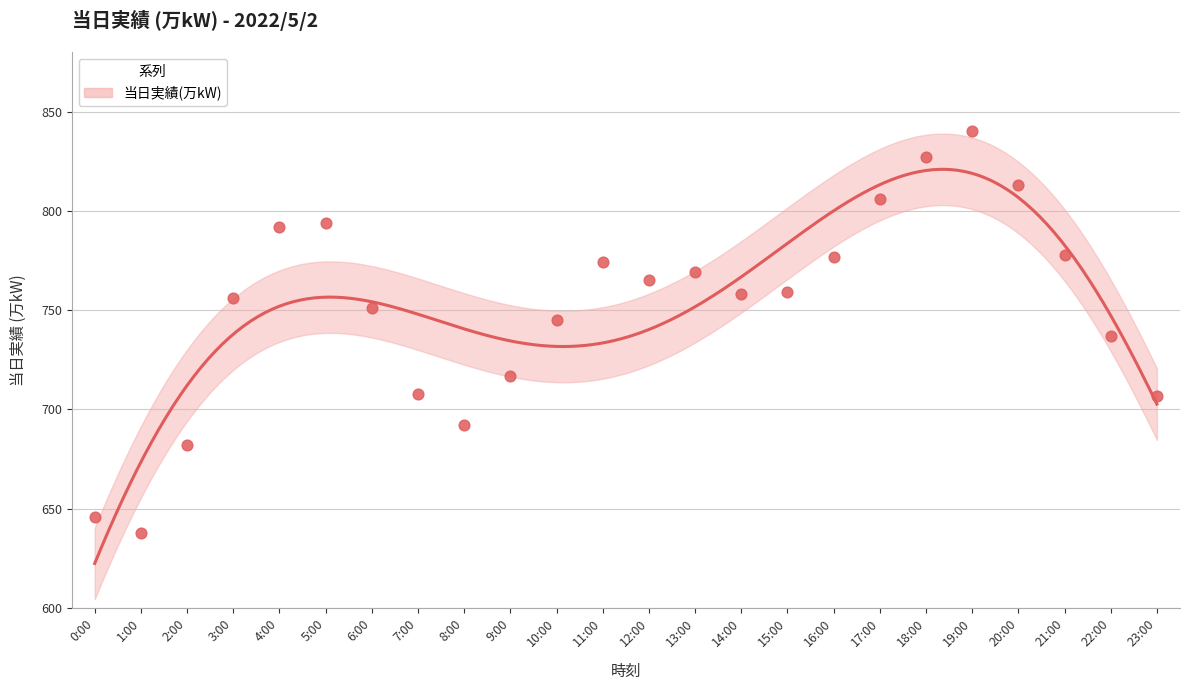

What is the change in value from 2:00 to 8:00?

+10